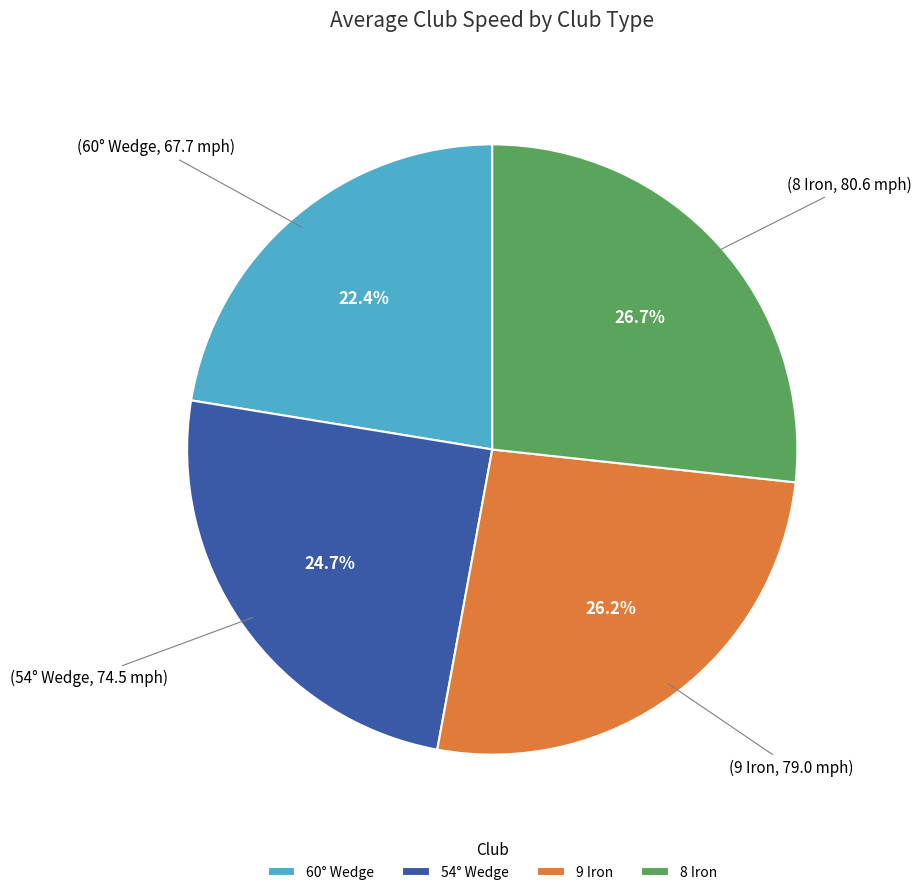

Is there any slice that represents more than half of the pie?

No